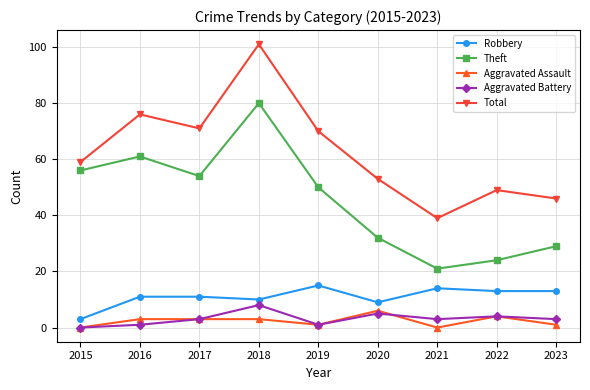

Is it true that Total equals 71 at 2017?

True